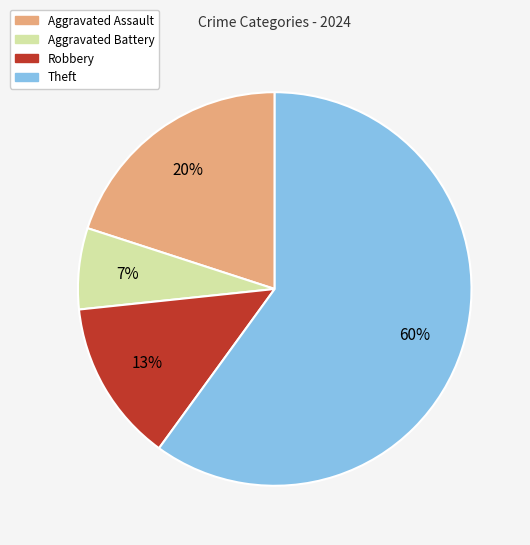

Is the sum of Robbery and Aggravated Battery greater than half?

No